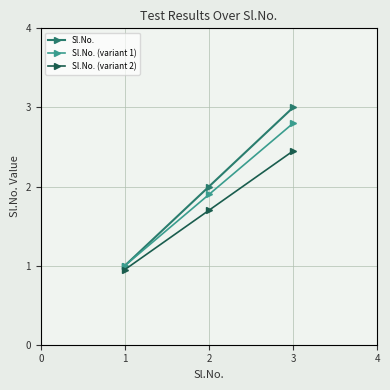

What is the value of the Sl.No. point at the 2nd from the left?

2.0